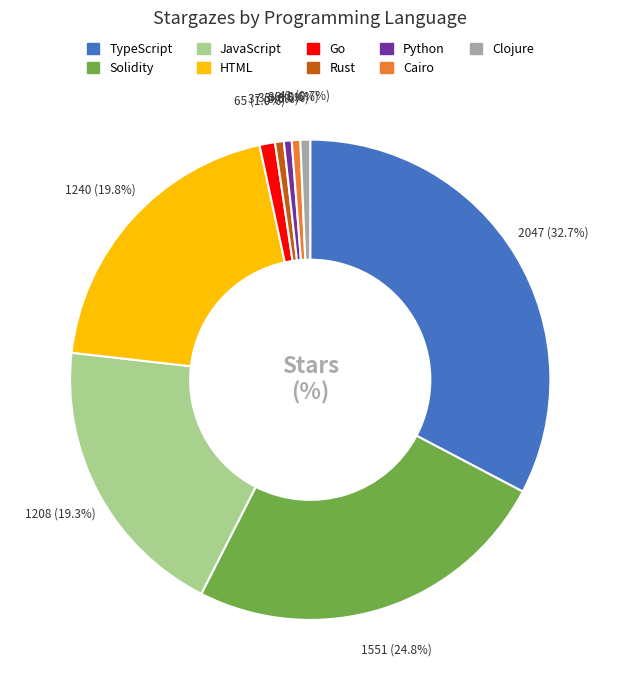

How many slices are in this pie chart?

9